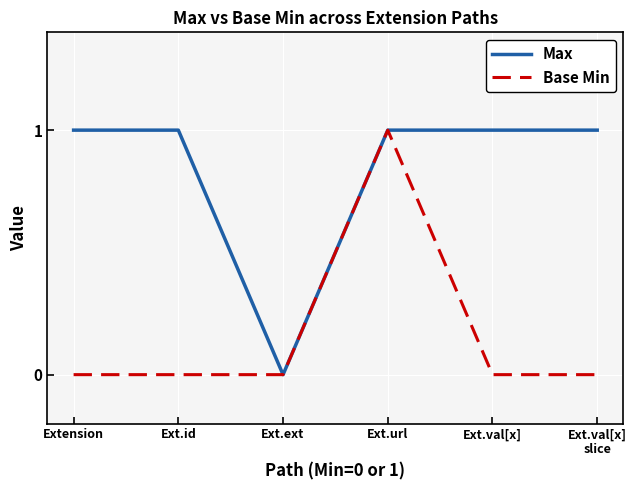

True or false: Base Min has more than 2 interior local peaks.

False